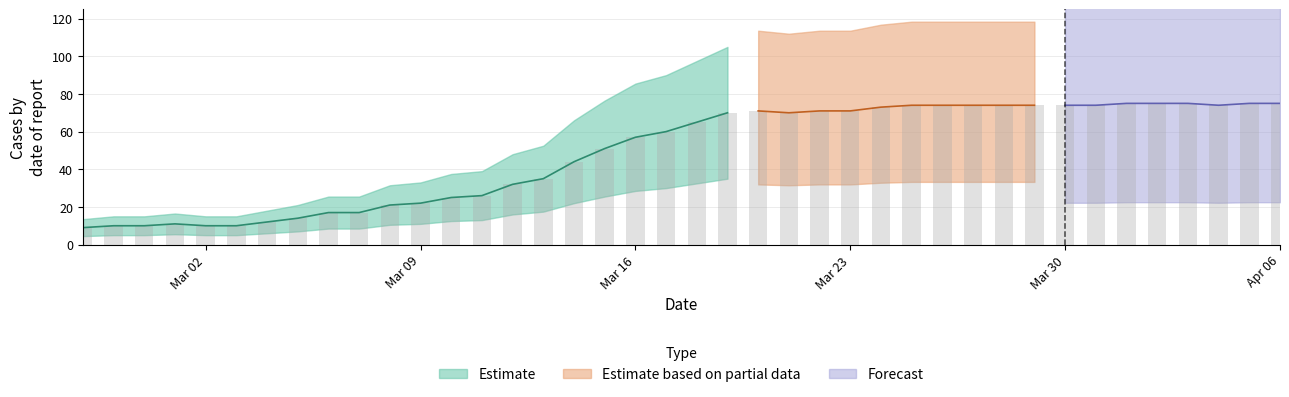

Reading left to right, transcribe all the data shown in this chart.

9	10	10	11	10	10	12	14	17	17	21	22	25	26	32	35	44	51	57	60	65	70	71	70	71	71	73	74	74	74	74	74	74	74	75	75	75	74	75	75